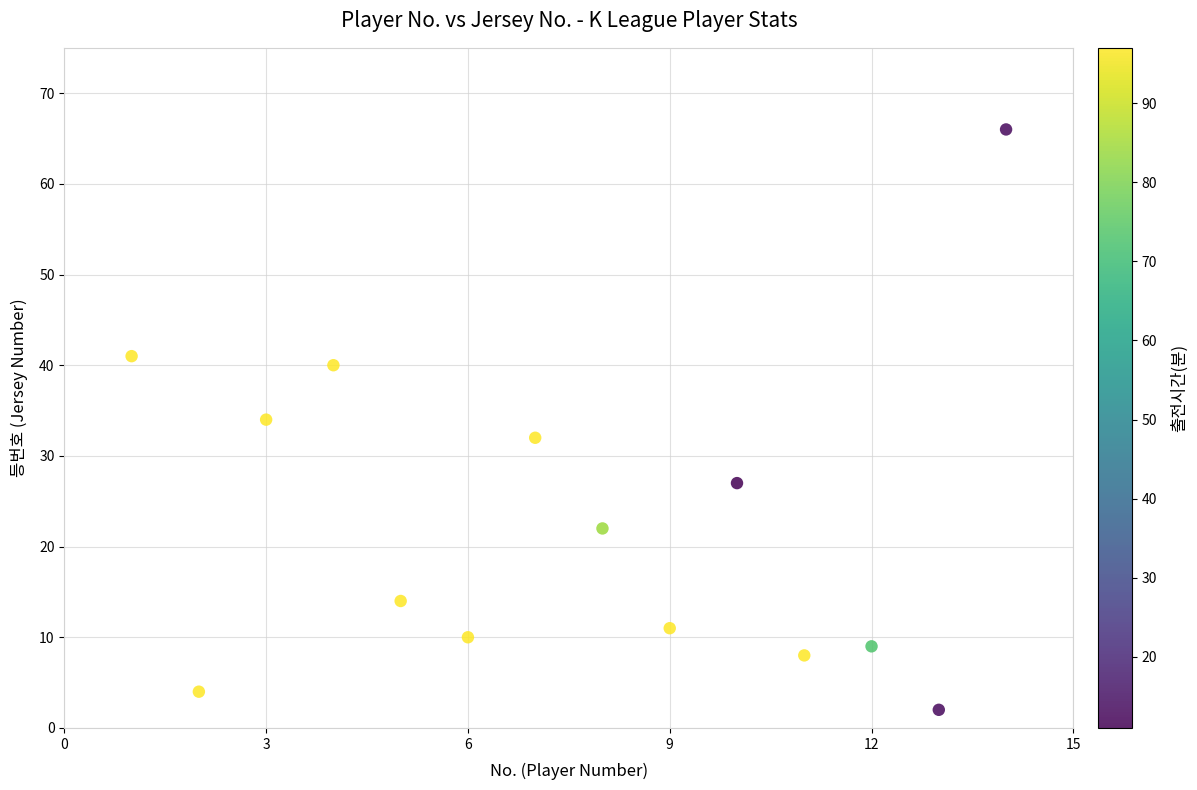

What is the range of Y values (max minus min)?

64